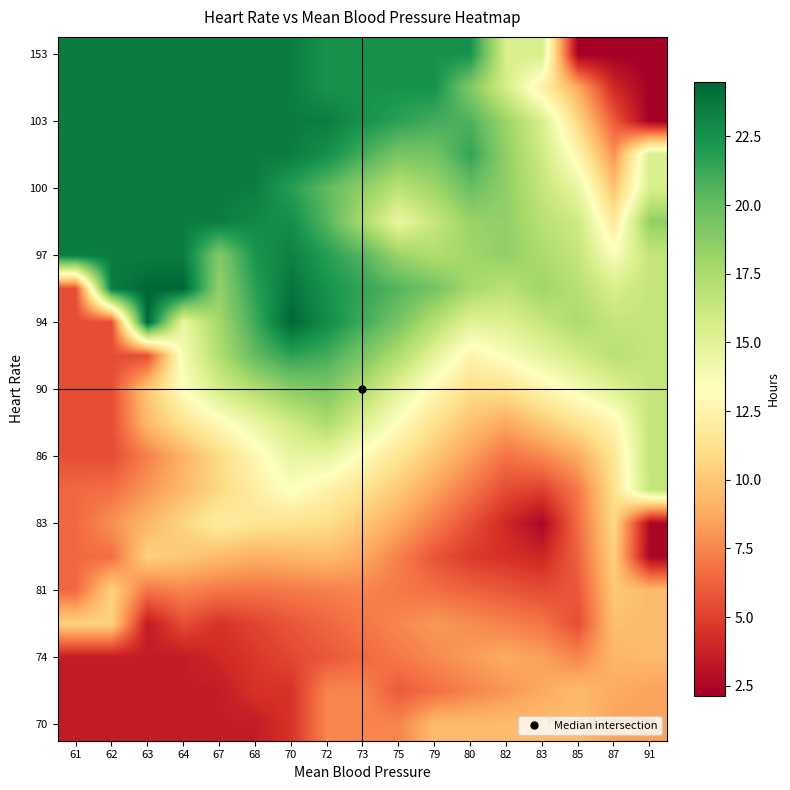

Which label corresponds to the smallest value in the chart?

91